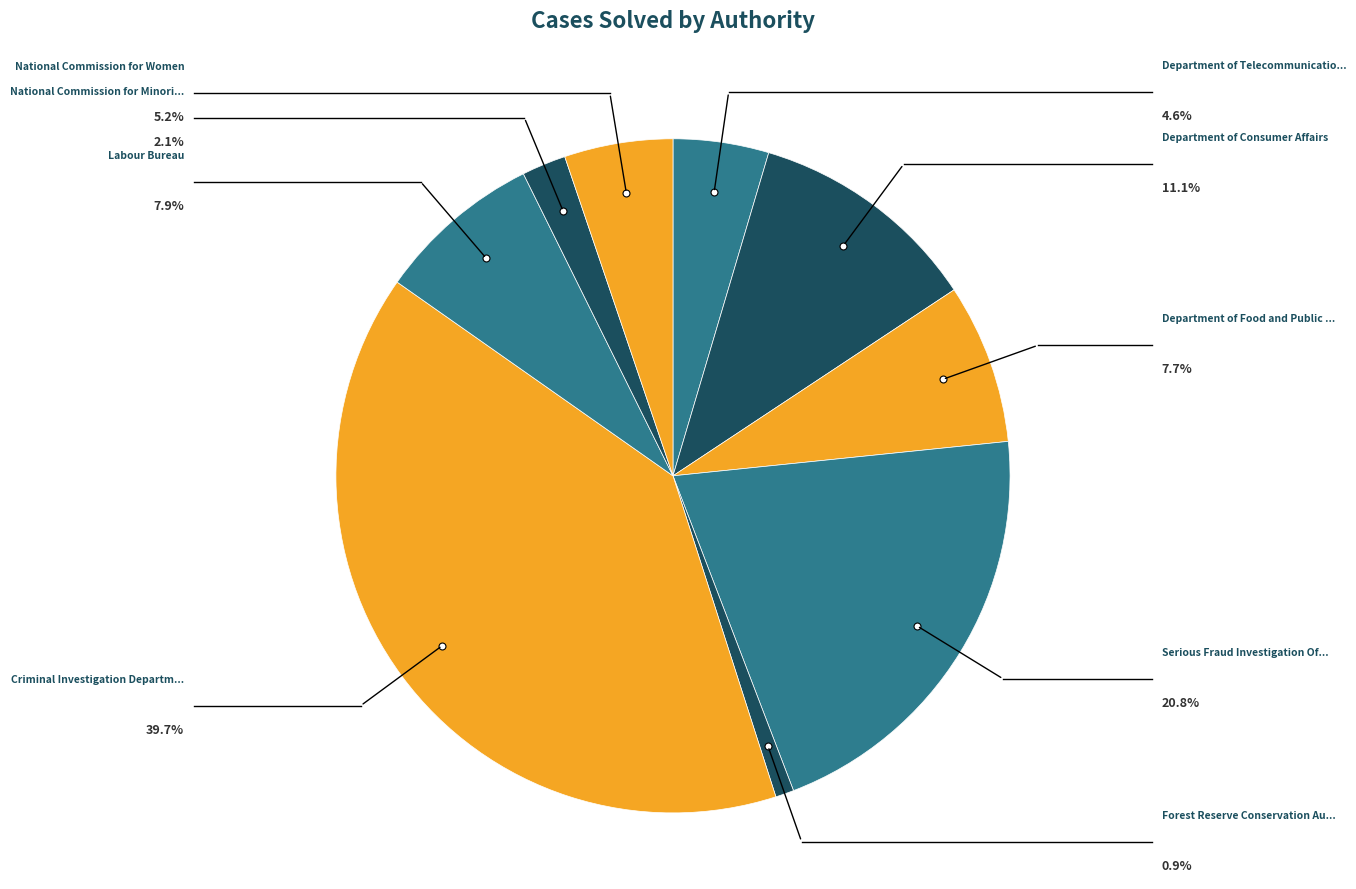

How many slices are in this pie chart?

9